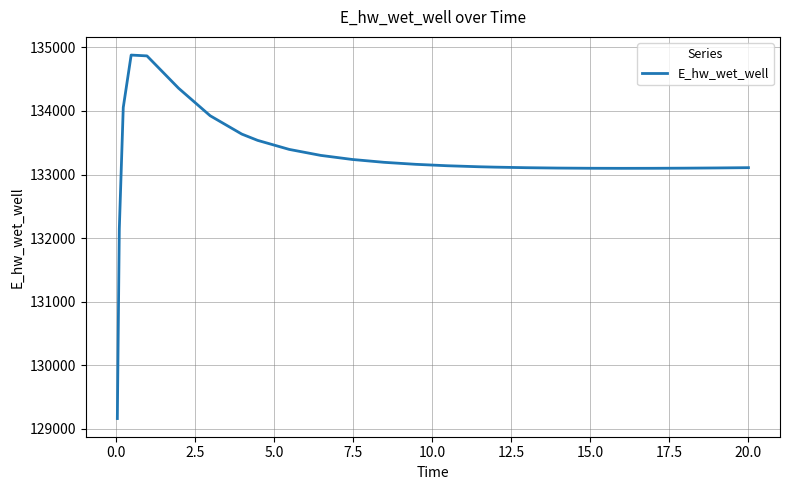

What is the minimum value shown in the chart?

129163.9